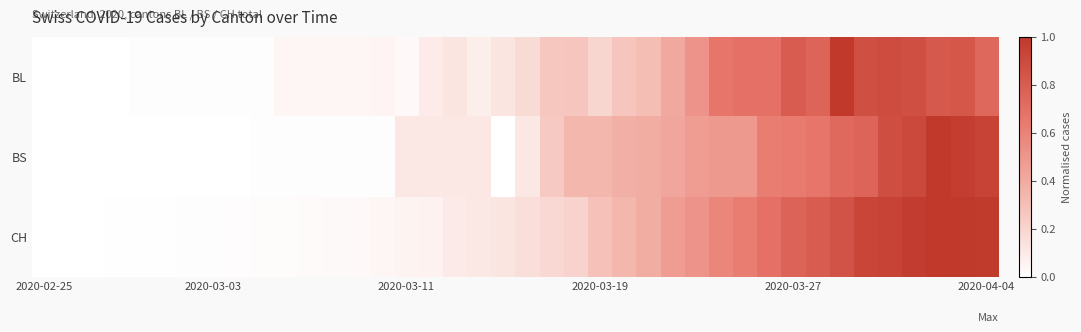

Reading left to right, list all the values displayed in this chart.

BL: 0.0	0.0	0.0	0.0	0.0	0.0	0.0	0.0	0.0	0.0	0.0	0.0	0.0	0.0	0.1	0.0	0.1	0.1	0.1	0.1	0.2	0.3	0.3	0.2	0.3	0.3	0.4	0.5	0.7	0.7	0.7	0.8	0.8	1.0	0.9	0.9	0.9	0.8	0.8	0.7
BS: 0.0	0.0	0.0	0.0	0.0	0.0	0.0	0.0	0.0	0.0	0.0	0.0	0.0	0.0	0.0	0.1	0.1	0.1	0.1	0.0	0.1	0.3	0.3	0.3	0.4	0.4	0.4	0.5	0.5	0.5	0.6	0.6	0.7	0.7	0.8	0.9	0.9	1.0	1.0	0.9
CH: 0.0	0.0	0.0	0.0	0.0	0.0	0.0	0.0	0.0	0.0	0.0	0.0	0.0	0.0	0.0	0.1	0.1	0.1	0.1	0.1	0.2	0.2	0.2	0.3	0.3	0.4	0.5	0.5	0.6	0.6	0.7	0.8	0.8	0.8	0.9	0.9	1.0	1.0	1.0	1.0